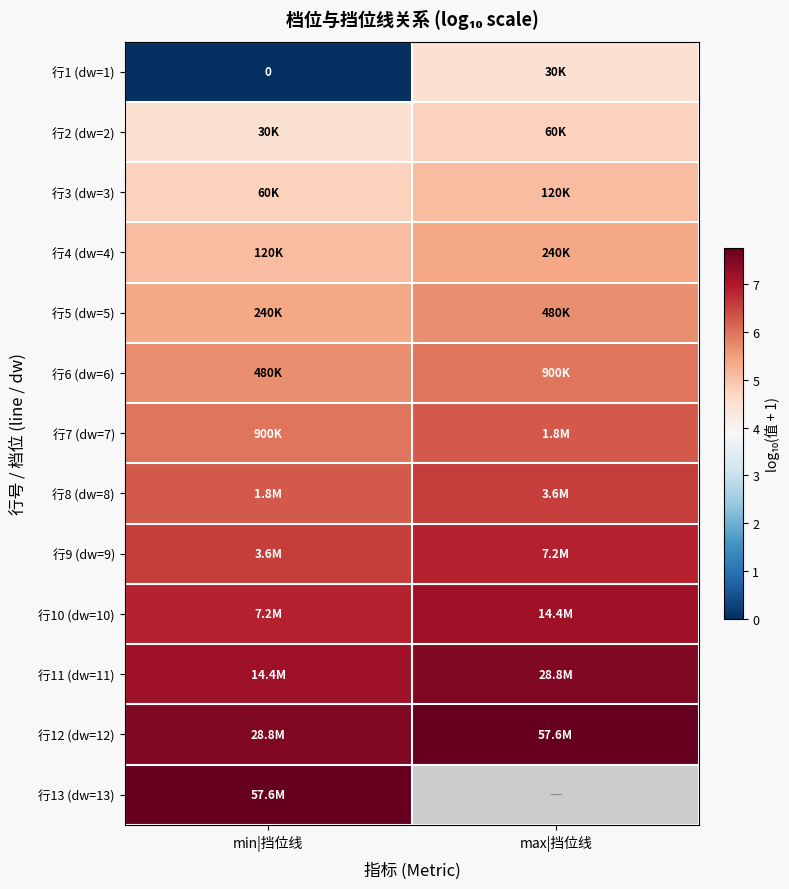

Rank the series at max|挡位线 from lowest to highest value.

行1 (dw=1), 行2 (dw=2), 行3 (dw=3), 行4 (dw=4), 行5 (dw=5), 行6 (dw=6), 行7 (dw=7), 行8 (dw=8), 行9 (dw=9), 行10 (dw=10), 行11 (dw=11), 行12 (dw=12), 行13 (dw=13)